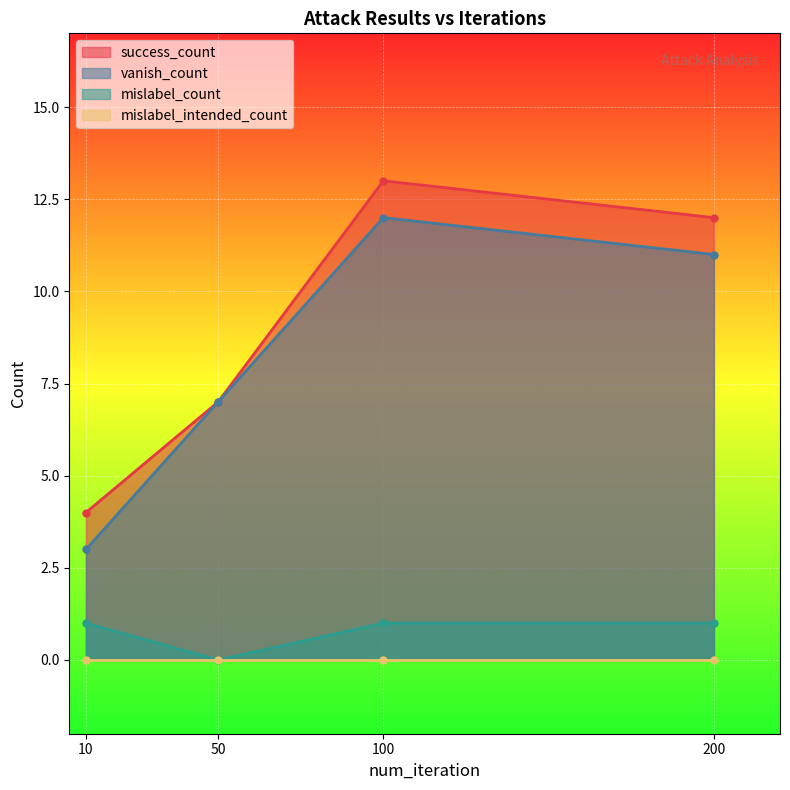

What is the value of the success_count point at the 2nd from the left?

7